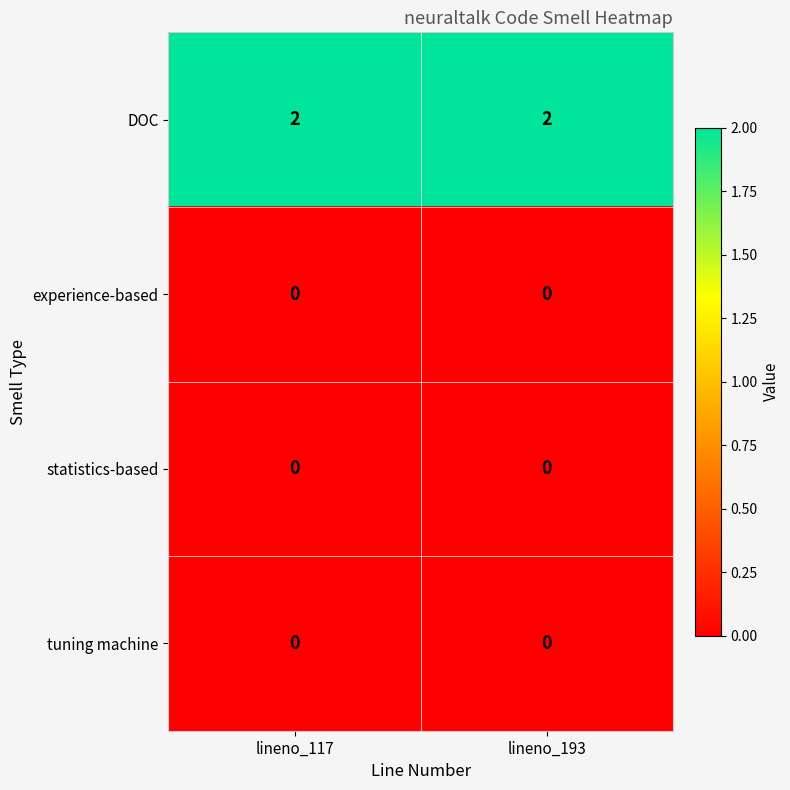

Which series has the largest total across all categories?

DOC